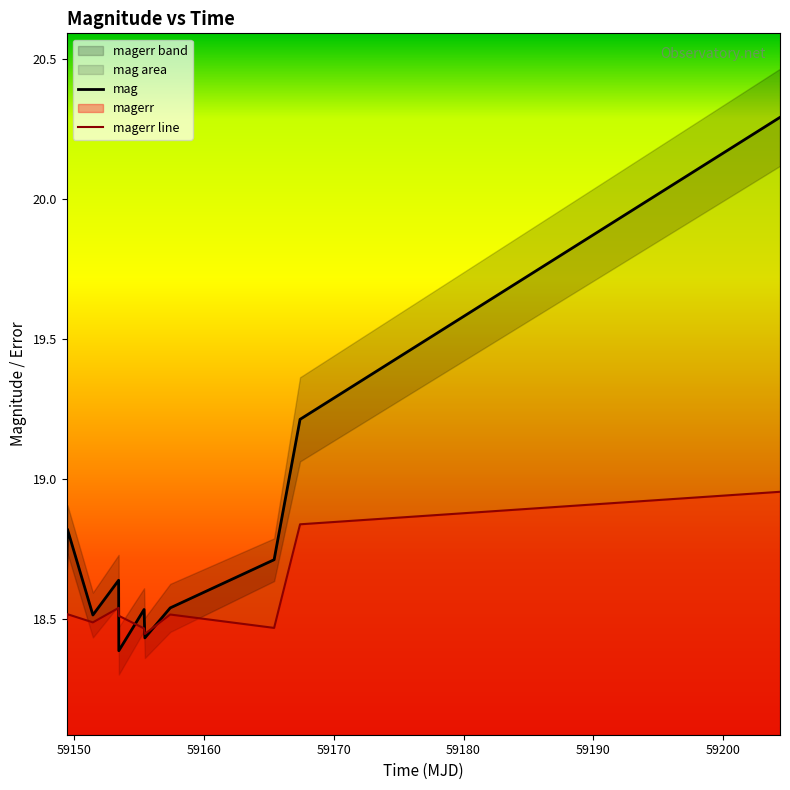

What is the value of the magerr point at the 8th from the left?

18.5